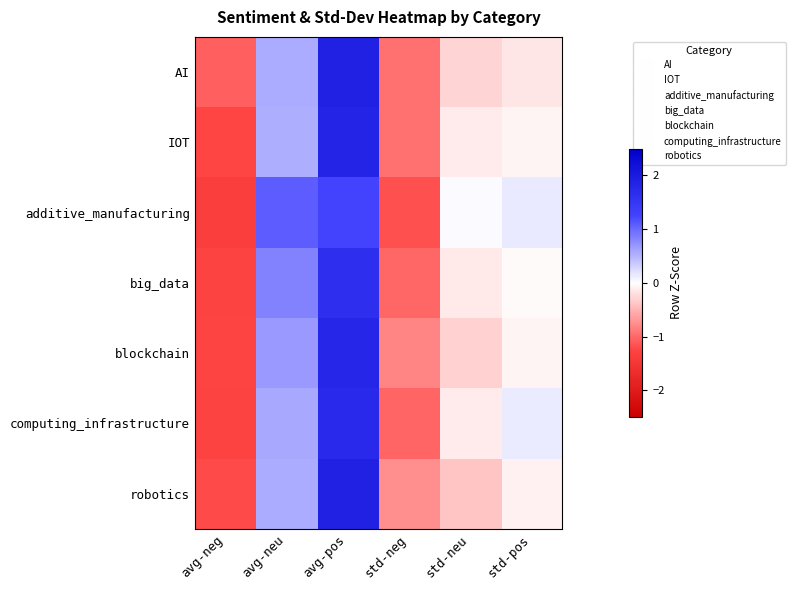

Reading left to right, what are all the values shown in this chart?

AI: avg-neg=-1.1	avg-neu=0.6	avg-pos=1.9	std-neg=-0.9	std-neu=-0.3	std-pos=-0.2
IOT: avg-neg=-1.2	avg-neu=0.5	avg-pos=1.8	std-neg=-0.9	std-neu=-0.1	std-pos=-0.1
additive_manufacturing: avg-neg=-1.3	avg-neu=1.1	avg-pos=1.3	std-neg=-1.2	std-neu=0.0	std-pos=0.1
big_data: avg-neg=-1.3	avg-neu=0.8	avg-pos=1.6	std-neg=-1.0	std-neu=-0.2	std-pos=-0.0
blockchain: avg-neg=-1.3	avg-neu=0.7	avg-pos=1.8	std-neg=-0.8	std-neu=-0.3	std-pos=-0.1
computing_infrastructure: avg-neg=-1.3	avg-neu=0.6	avg-pos=1.7	std-neg=-1.0	std-neu=-0.1	std-pos=0.1
robotics: avg-neg=-1.2	avg-neu=0.6	avg-pos=1.9	std-neg=-0.8	std-neu=-0.4	std-pos=-0.1